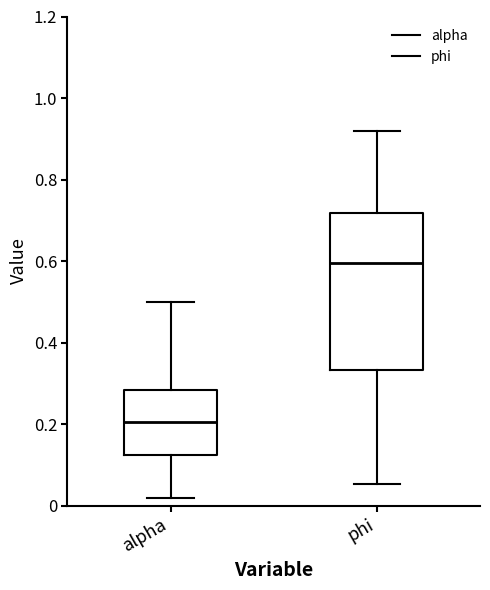

Reading left to right, read every box against the y-axis: the position of its median line, the range the box covers, and the ends of its whiskers. The values are not printed on the chart, so give them approximately, as read against the axis.

alpha: median 0.20, box 0.12 to 0.28, whiskers 0.02 to 0.50
phi: median 0.60, box 0.34 to 0.72, whiskers 0.06 to 0.92